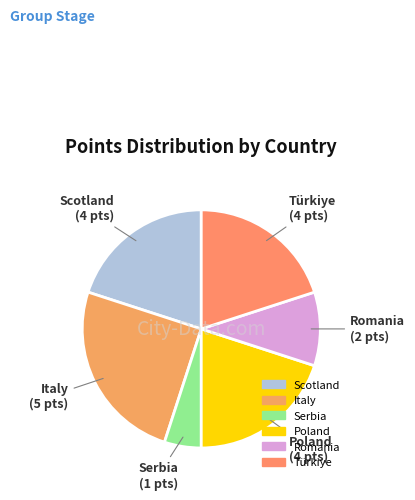

Combined, do Poland and Scotland account for over 50%?

No